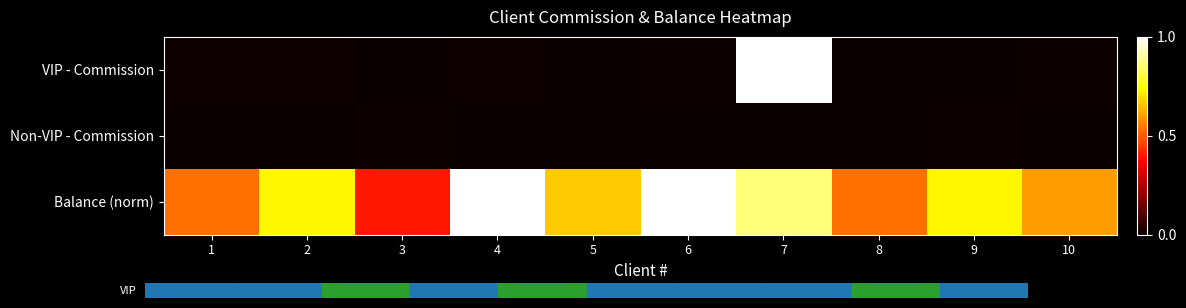

At how many categories does at least one series exceed 0?

10